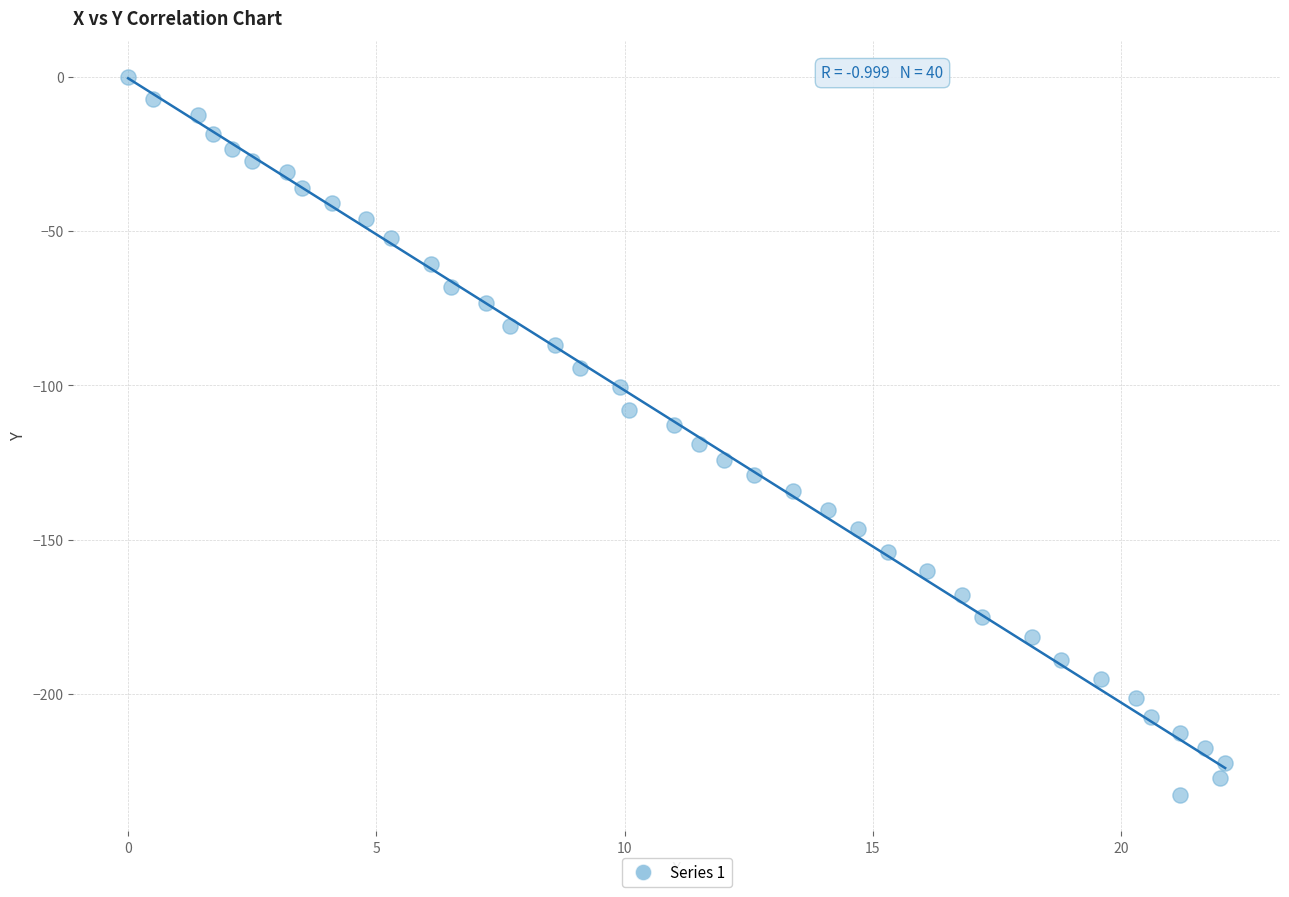

What is the range of X values (max minus min)?

22.1